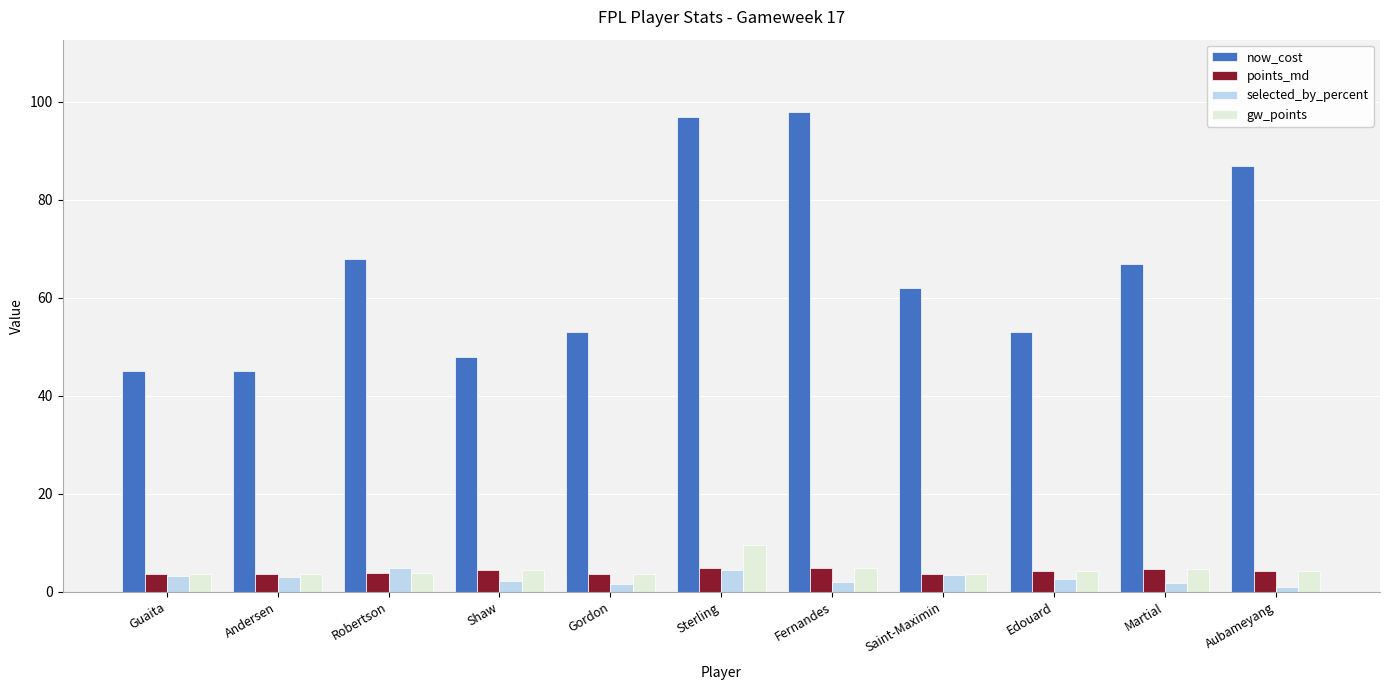

At how many categories does at least one series exceed 29?

11